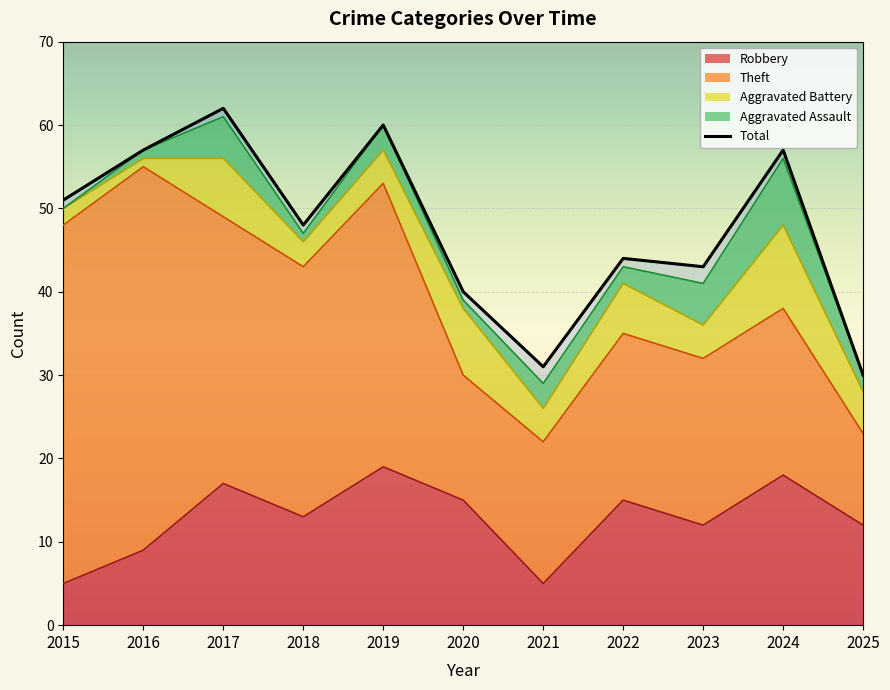

What value does the Total series have at 2023, to the nearest 5?

45